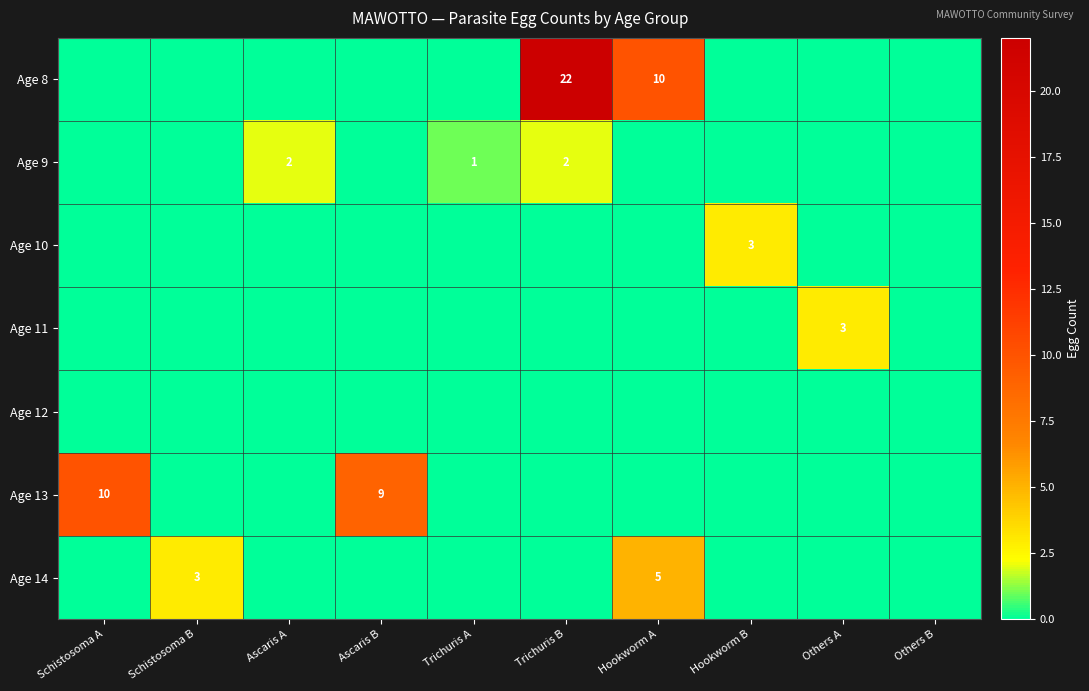

Which label corresponds to the largest value in the chart?

Trichuris B